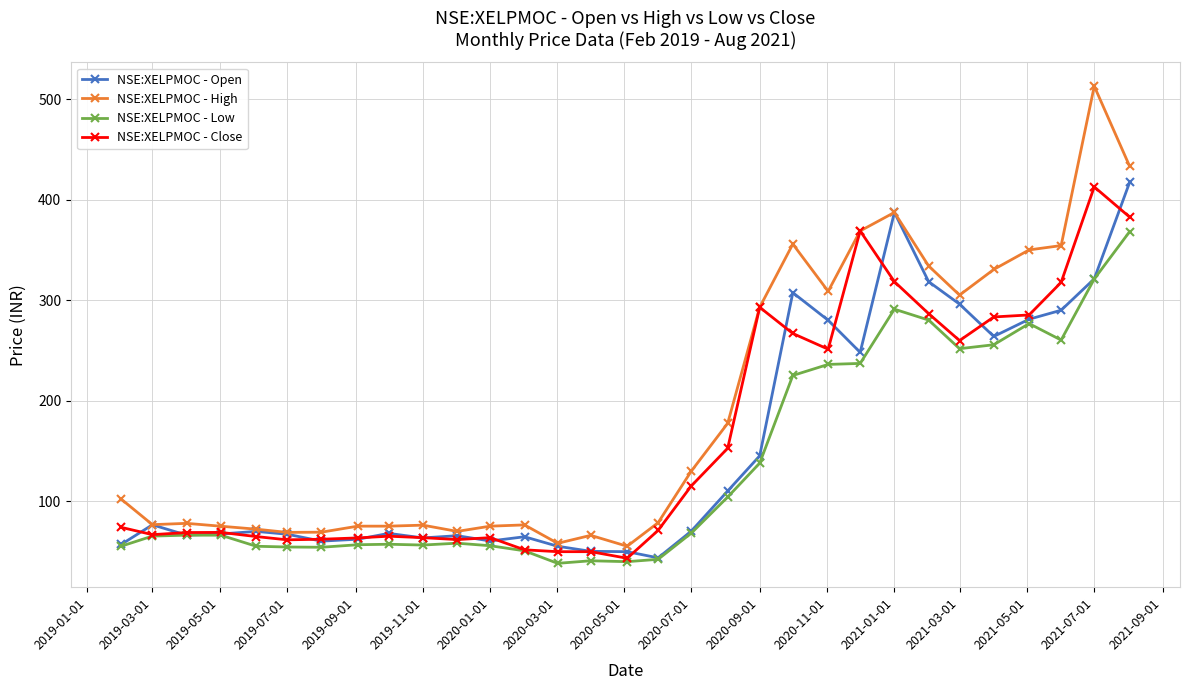

What is the value of the NSE:XELPMOC - High point at the 31st from the left?

433.4